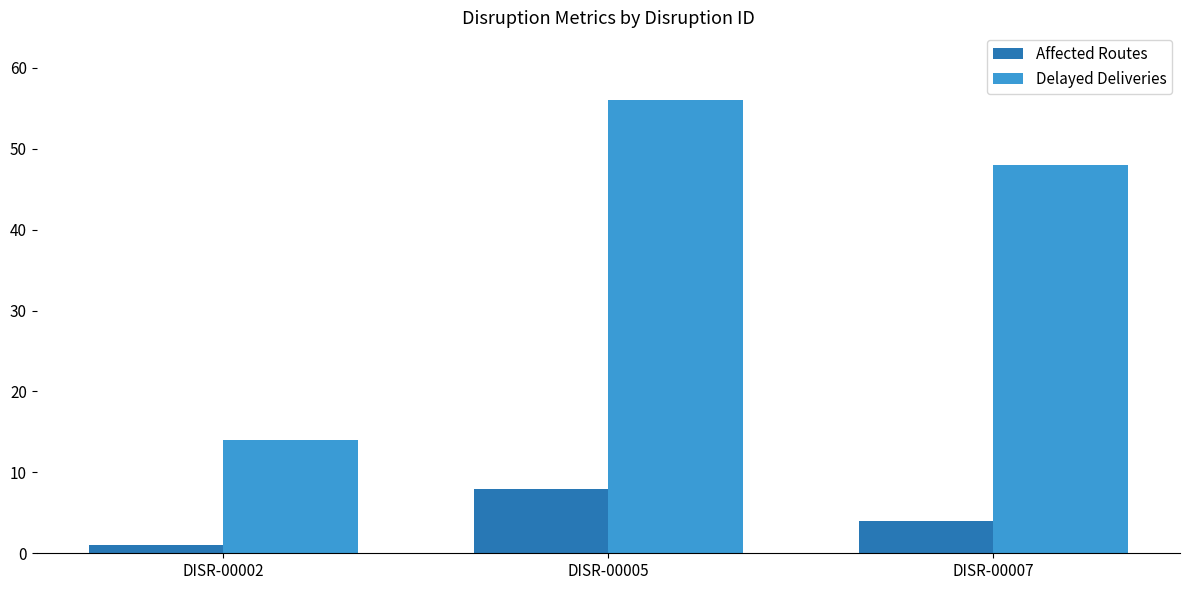

How many series are shown in this chart?

2